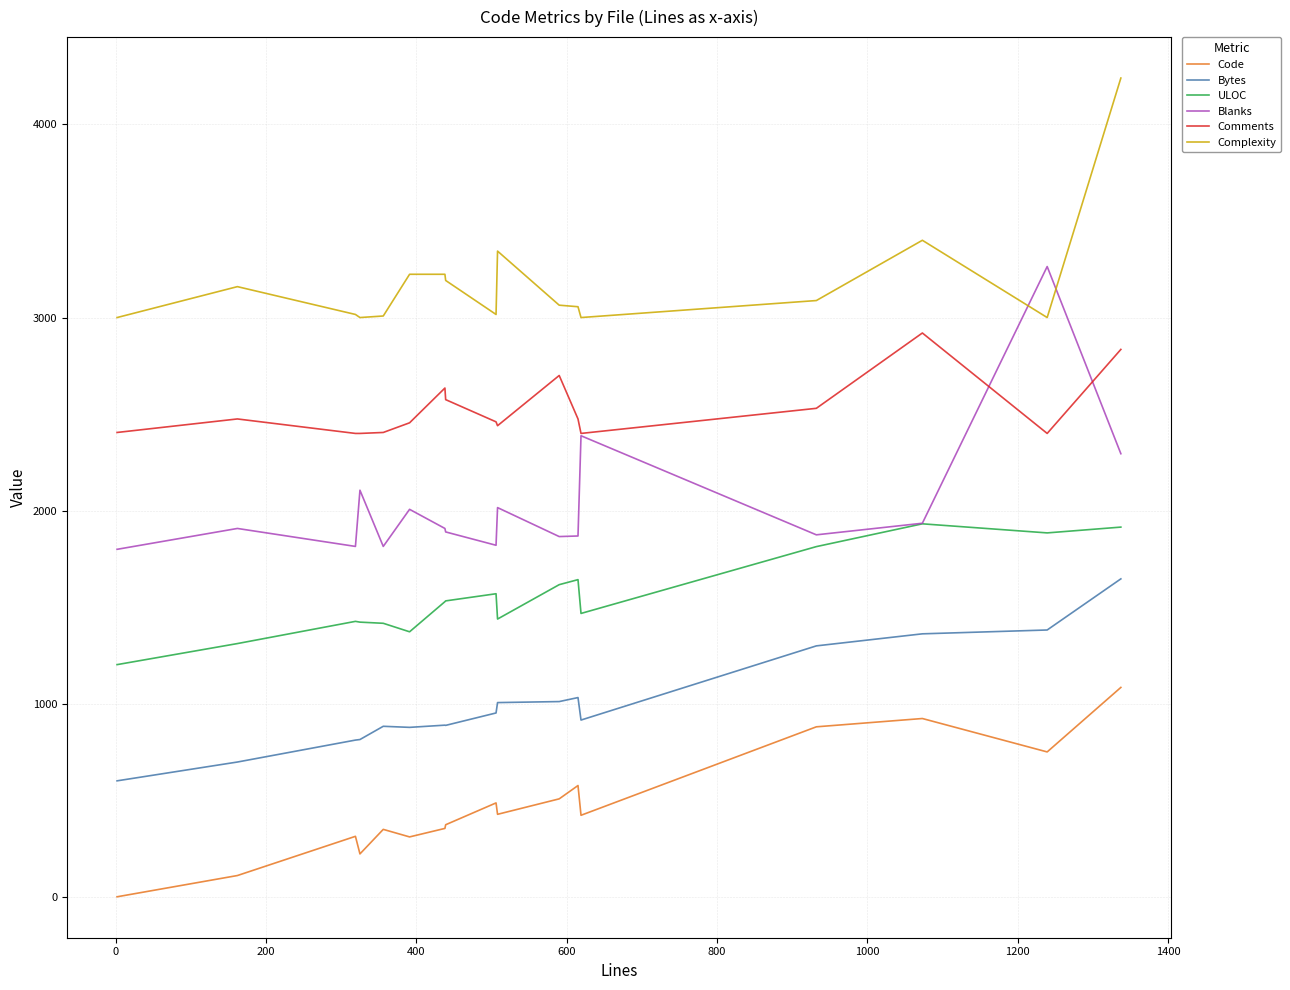

List the series in order of their peak value, highest first.

Complexity, Blanks, Comments, ULOC, Bytes, Code